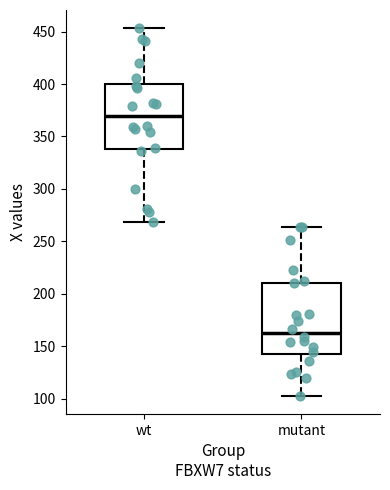

Reading left to right, read every box against the y-axis: the position of its median line, the range the box covers, and the ends of its whiskers. The values are not printed on the chart, so give them approximately, as read against the axis.

wt: median 370, box 340 to 400, whiskers 270 to 455
mutant: median 165, box 145 to 210, whiskers 105 to 265